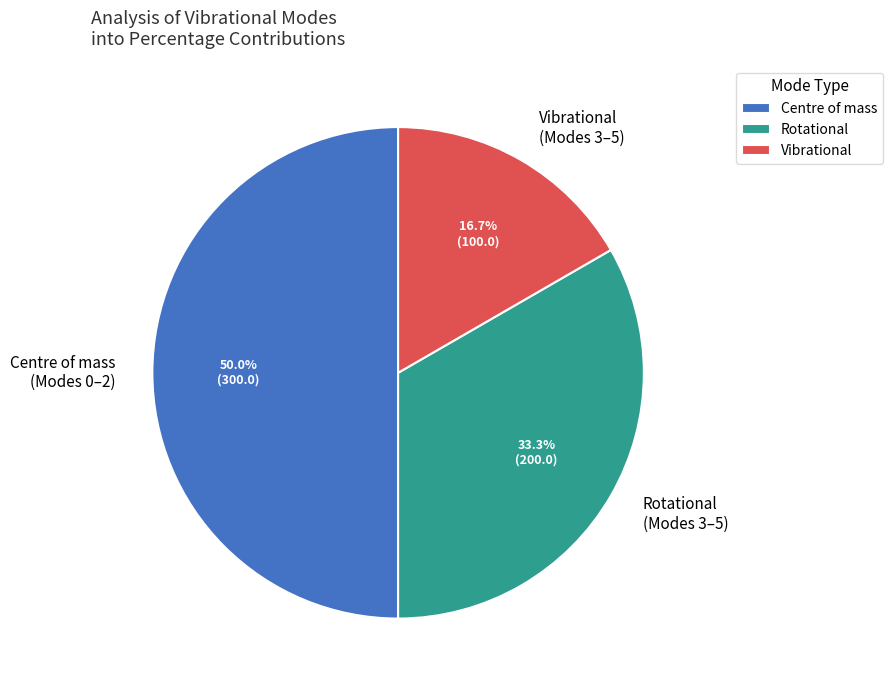

Does Rotational (Modes 3–5) represent more than half of the total?

No